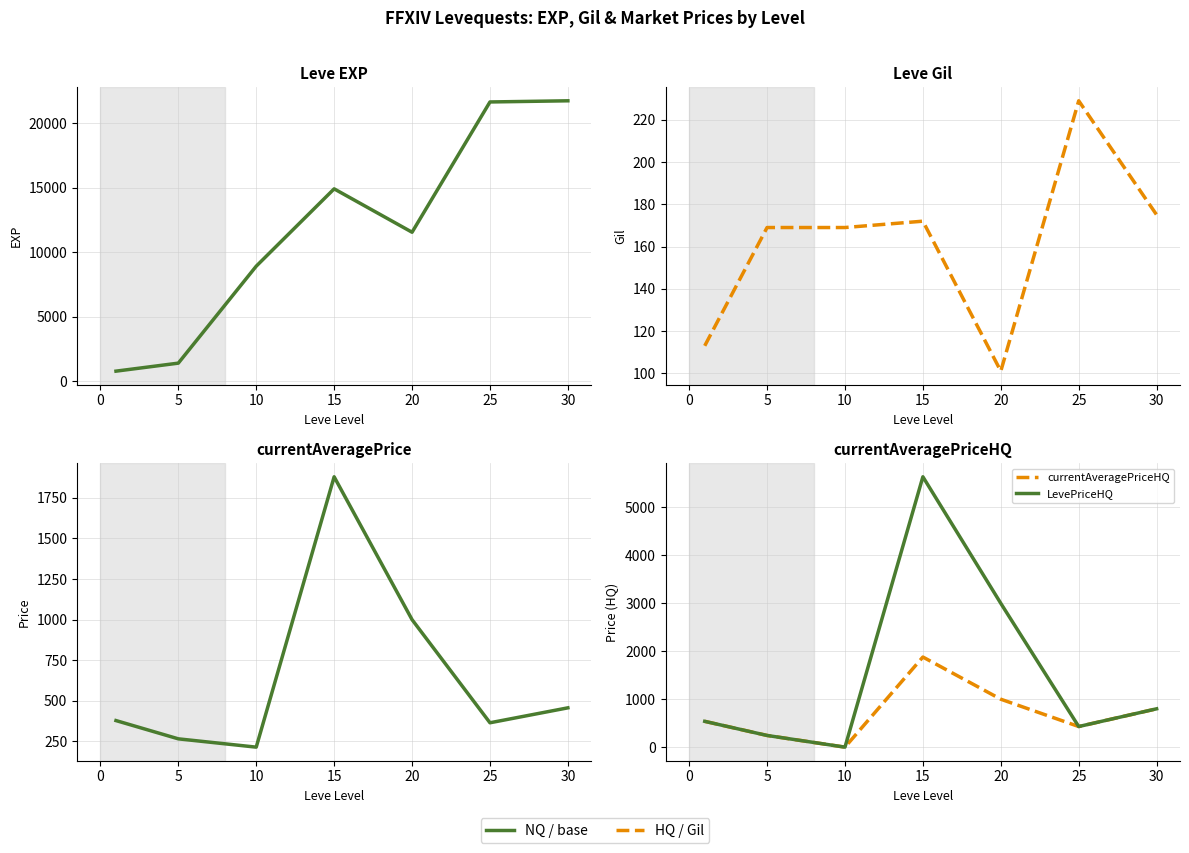

What is the average value of the currentAveragePrice series?

651.4